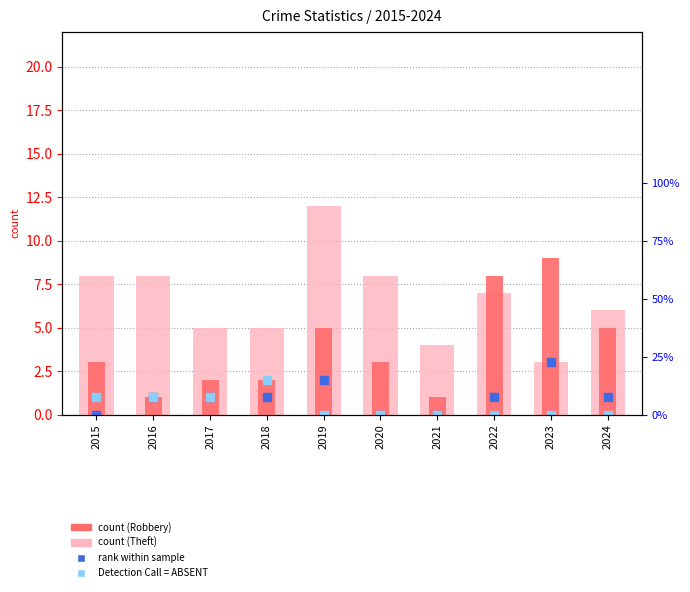

Which series contains the highest Y value?

Total